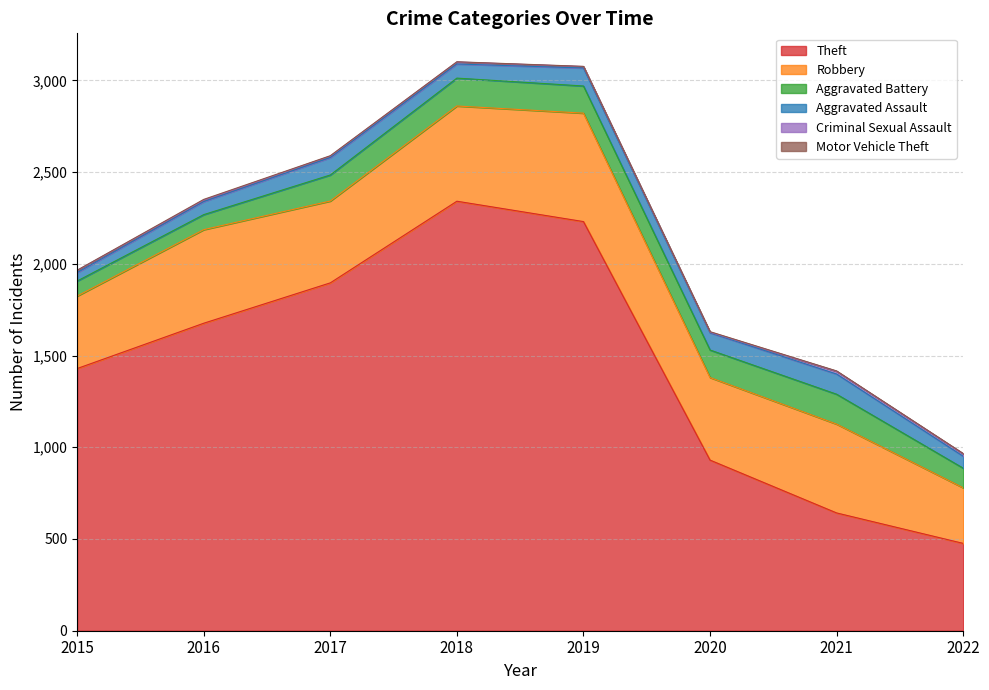

Which category has the highest value across all series?

2018